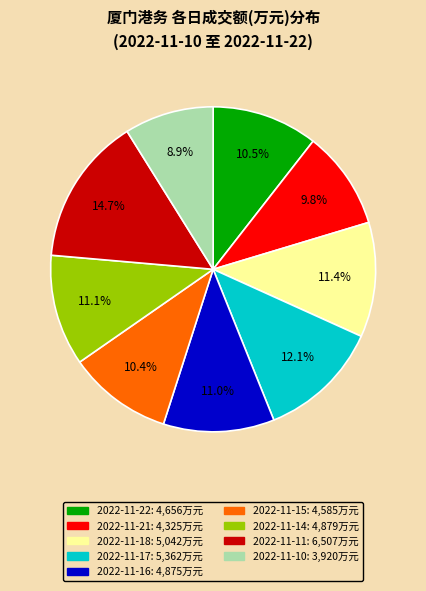

To the nearest percent, what is the combined percentage of 2022-11-10 and 2022-11-22?

19%